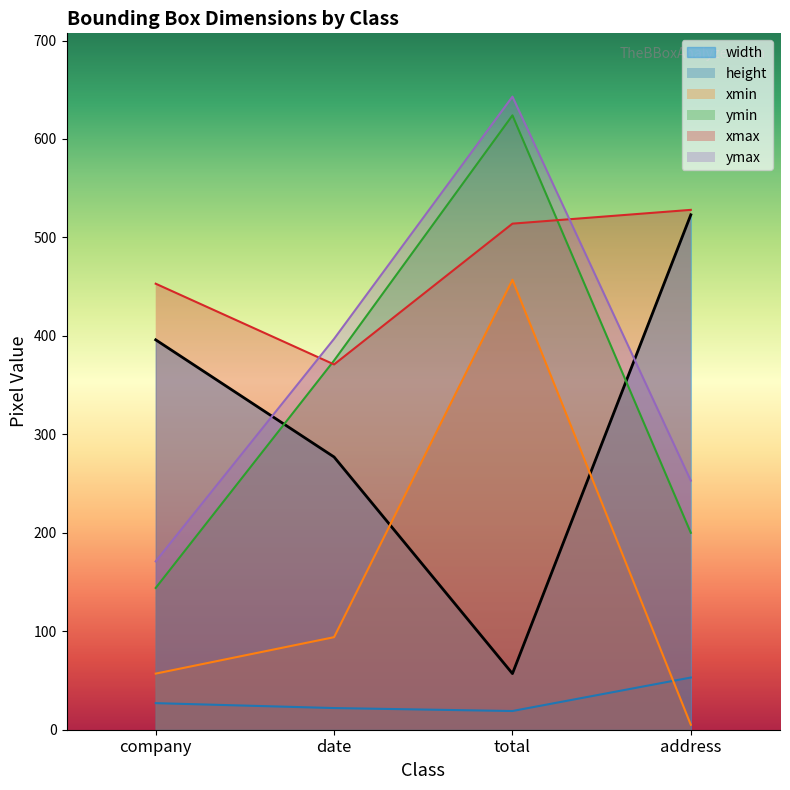

At which category is the sum across all series the highest?

total